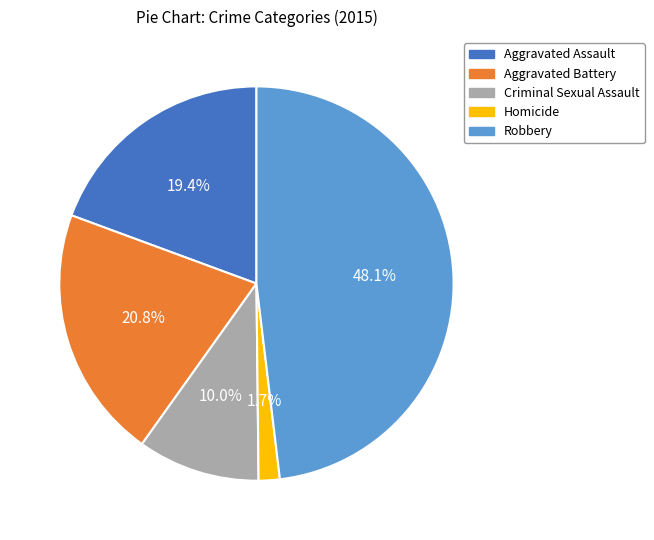

Rank the categories by value from lowest to highest.

Homicide, Criminal Sexual Assault, Aggravated Assault, Aggravated Battery, Robbery